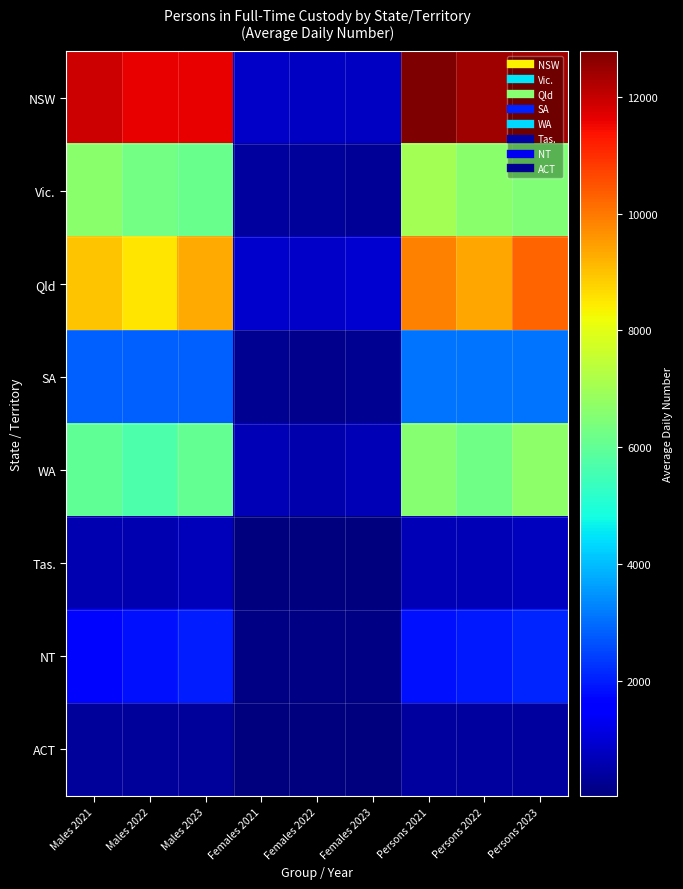

At how many categories does at least one series exceed 2507?

6